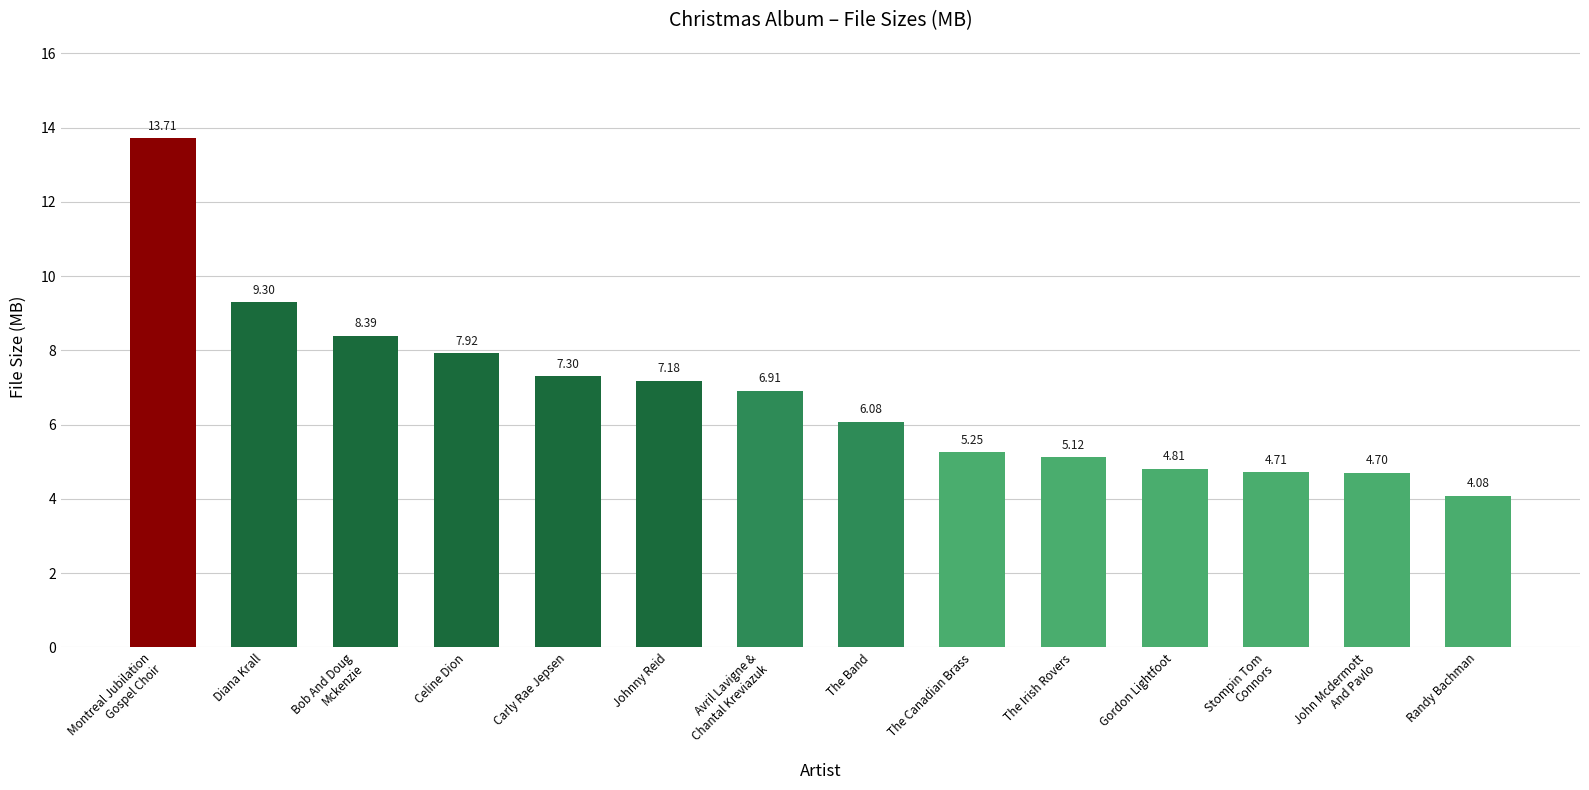

The value at Carly Rae Jepsen is 7.3. True or false?

True